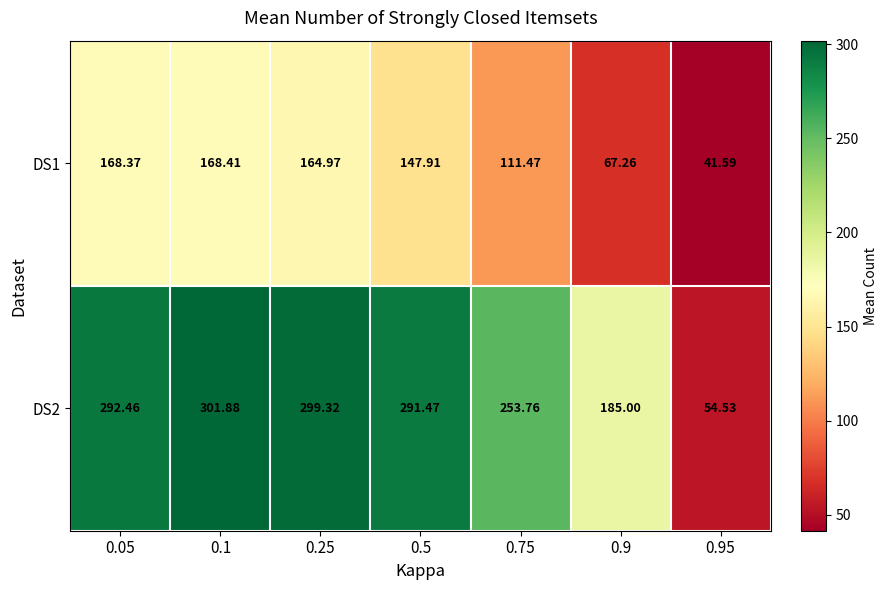

At which category is the sum across all series the highest?

0.1